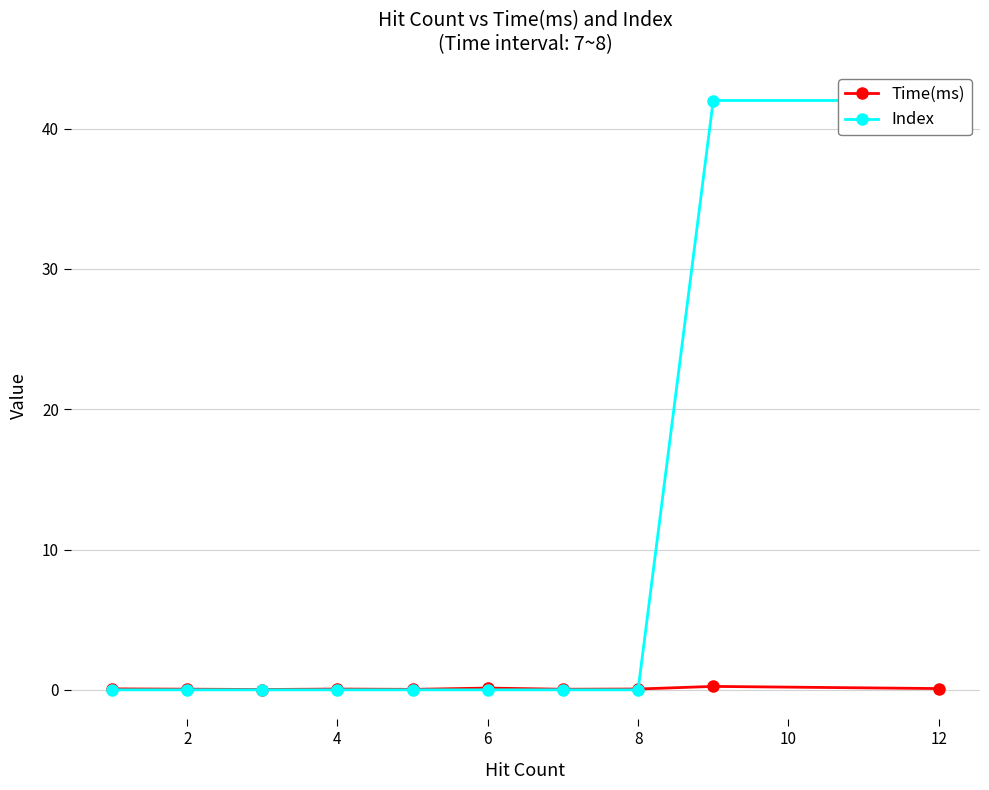

Reading left to right, transcribe all the data shown in this chart.

Time(ms): 0.1	0.0	0.0	0.1	0.0	0.1	0.0	0.1	0.2	0.1
Index: 0.0	0.0	0.0	0.0	0.0	0.0	0.0	0.0	42.0	42.0